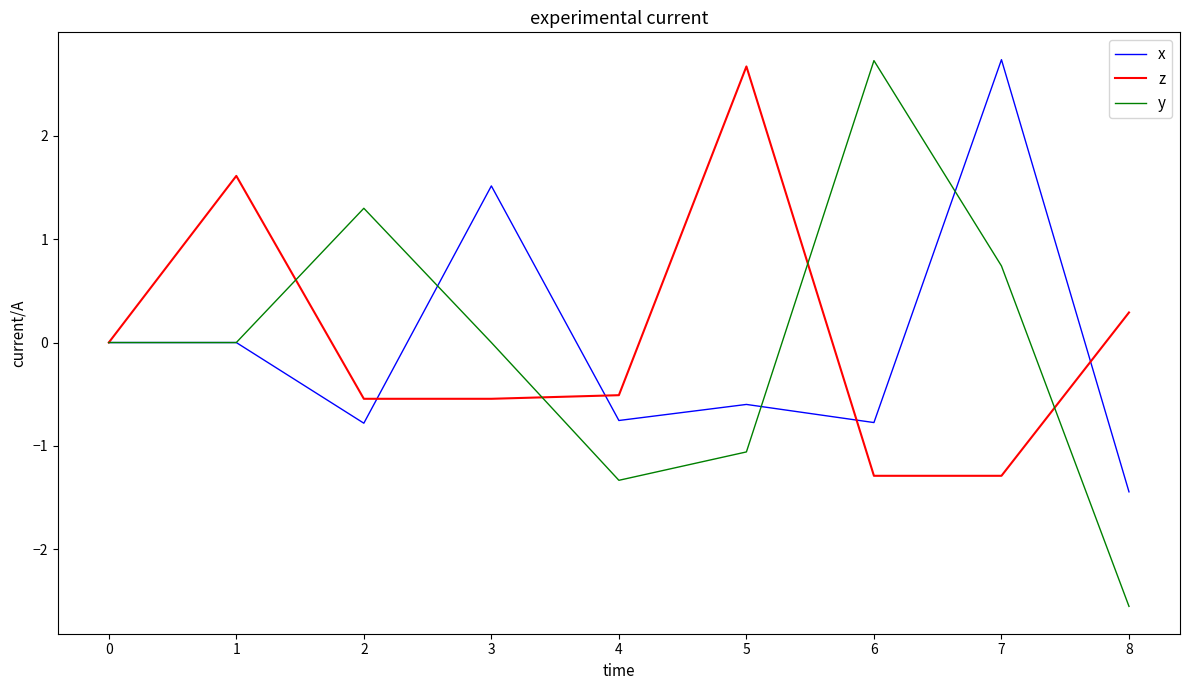

Is the value of z at 6 greater than the value of x at 4?

No